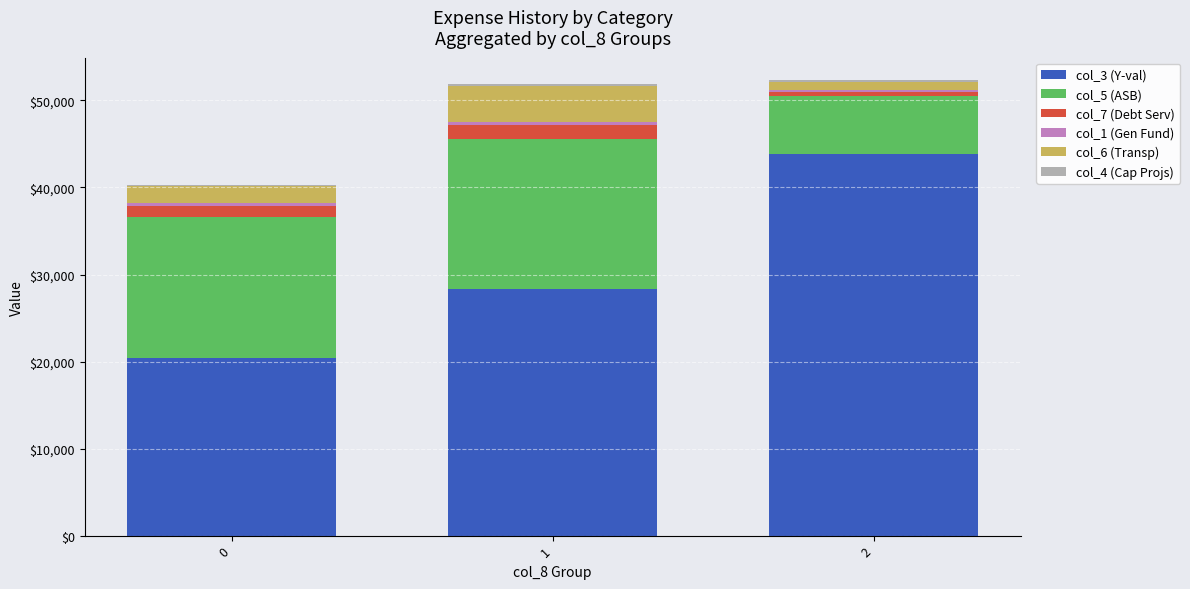

What is the maximum value for col_3 (Y-val)?

43880.6